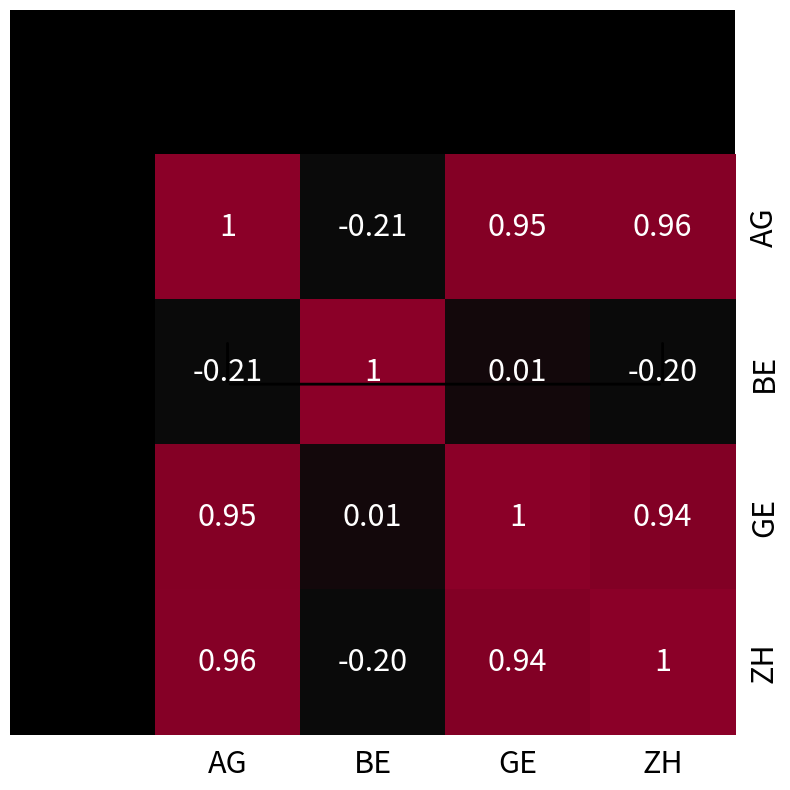

How many categories are shown in the chart?

4